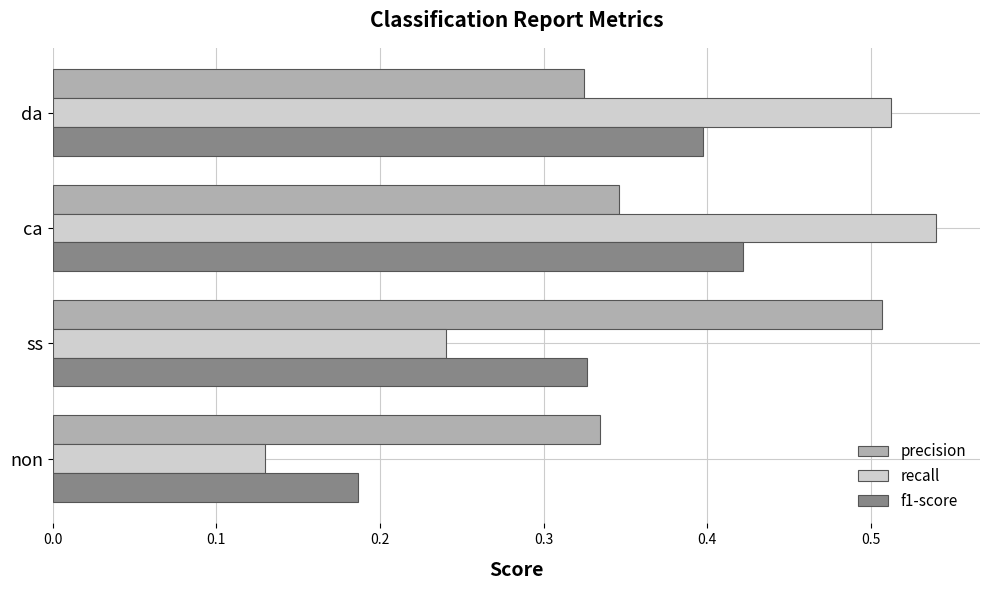

Rank the series at non from lowest to highest value.

recall, f1-score, precision